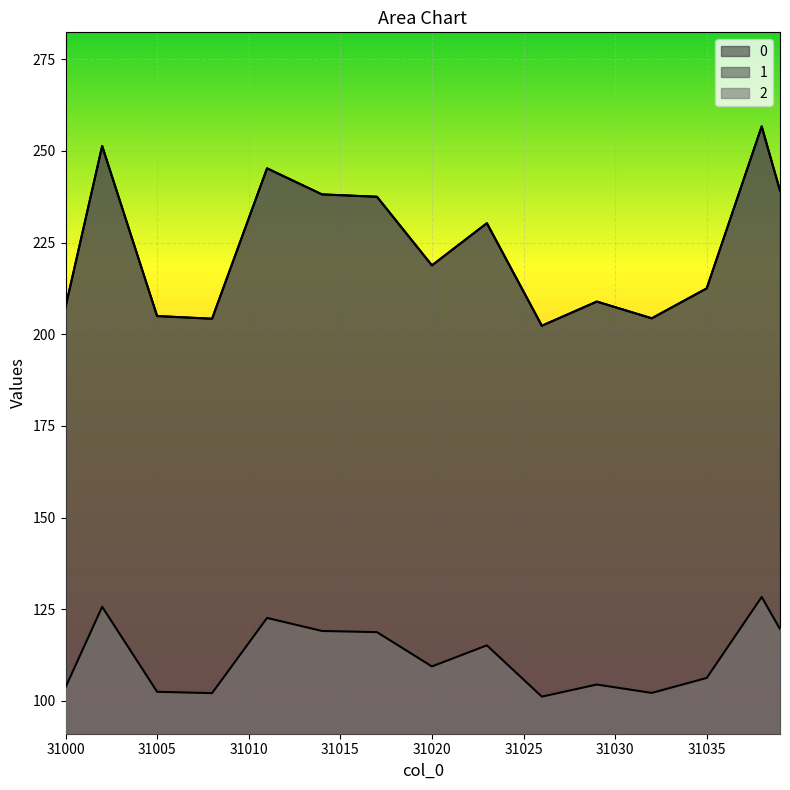

At which category does the chart reach its minimum across all series?

31026